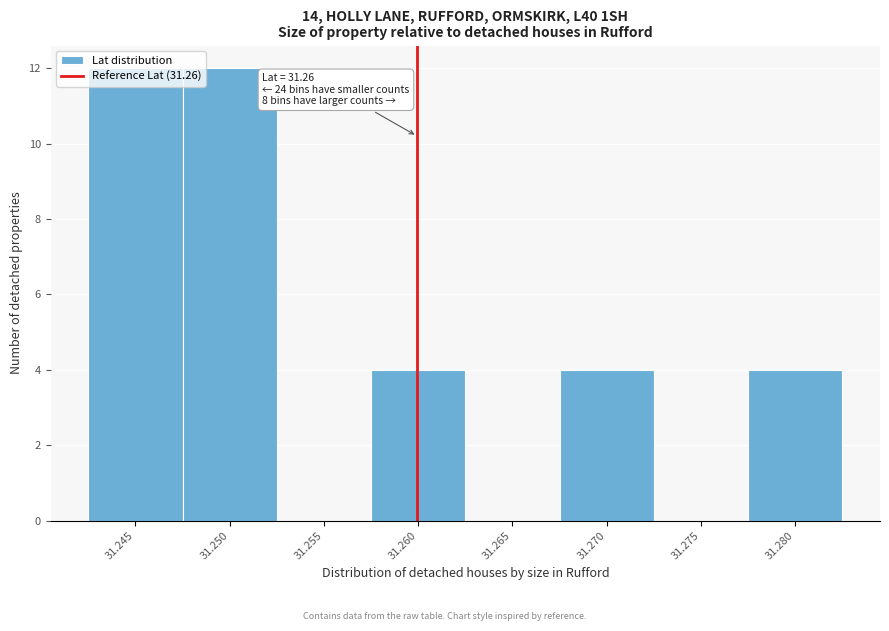

The chart shows a value of 2 at 31.270. True or false?

False